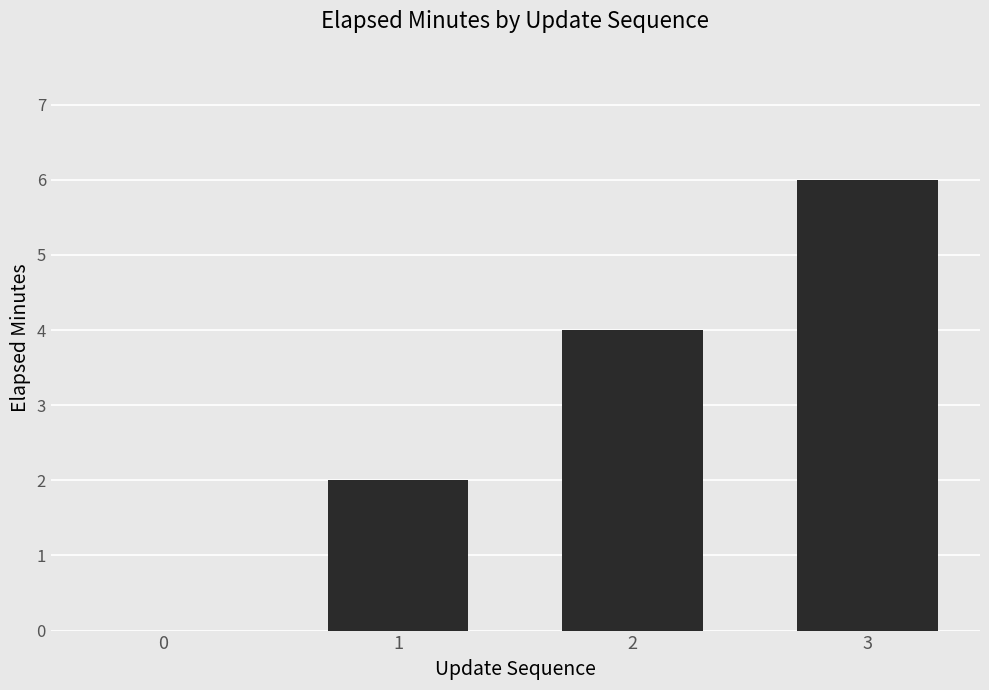

True or false: the data shows 0 at 0.

True